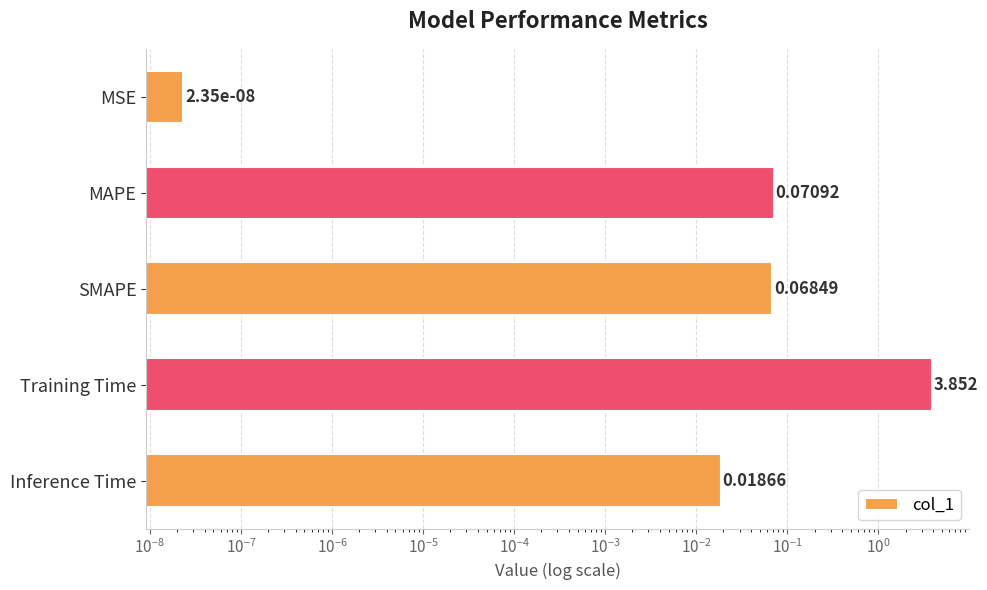

The value at MSE is 0.0. True or false?

False